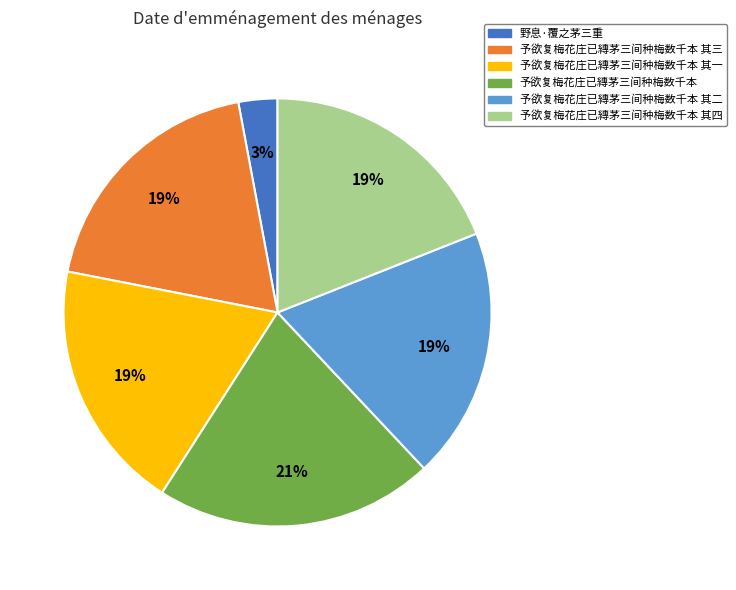

To the nearest percent, what is the difference between the largest and smallest slice percentages?

18%